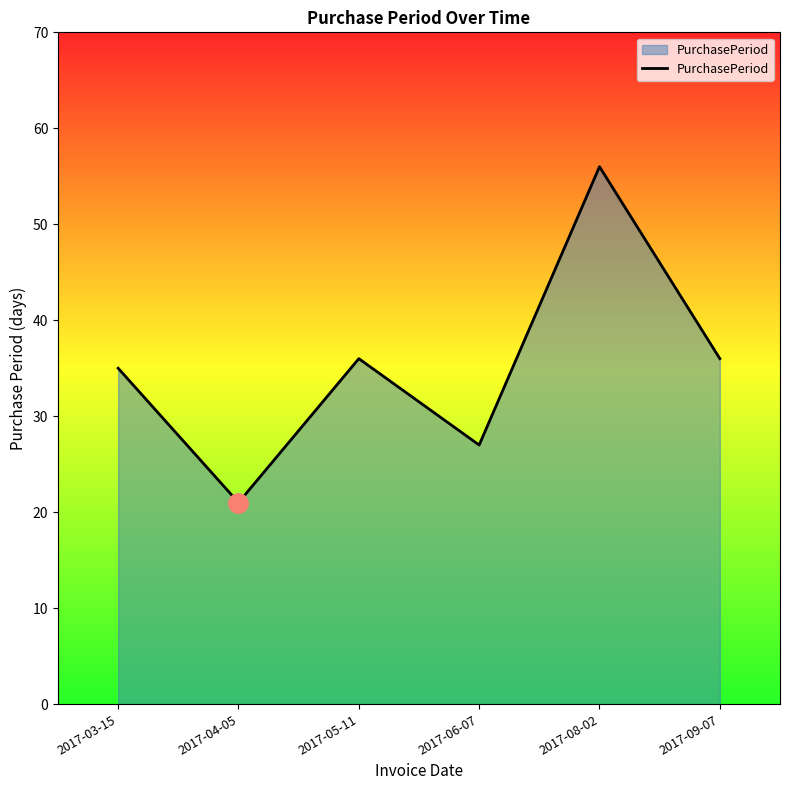

What position from the right is 2017-09-07?

1